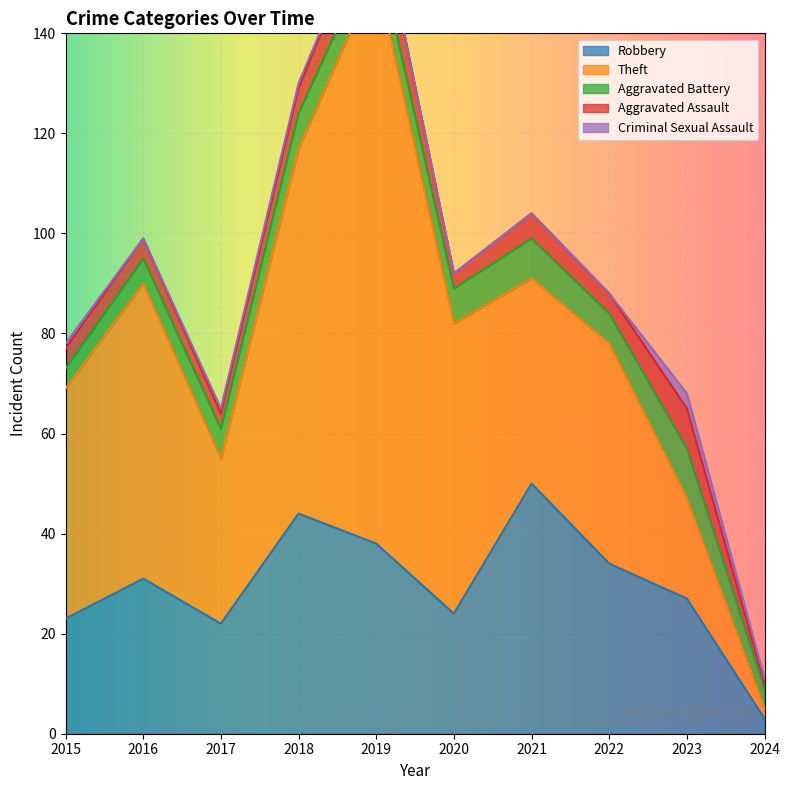

What is the sum of all Robbery values?

296